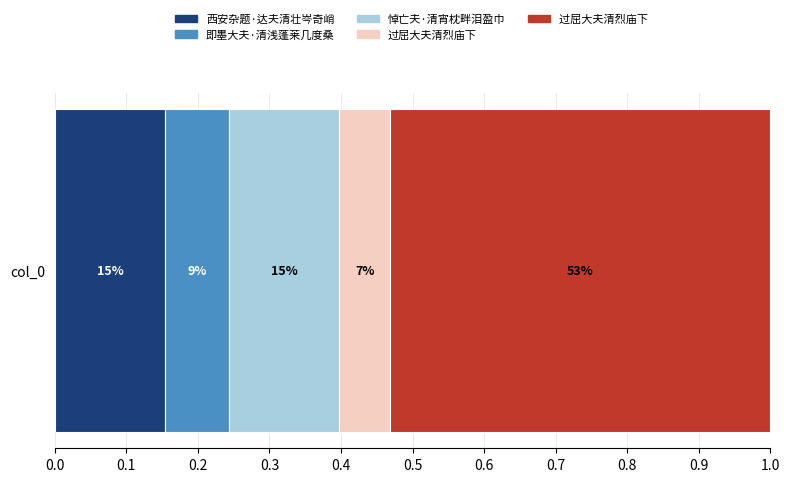

Are the bars horizontal?

Yes